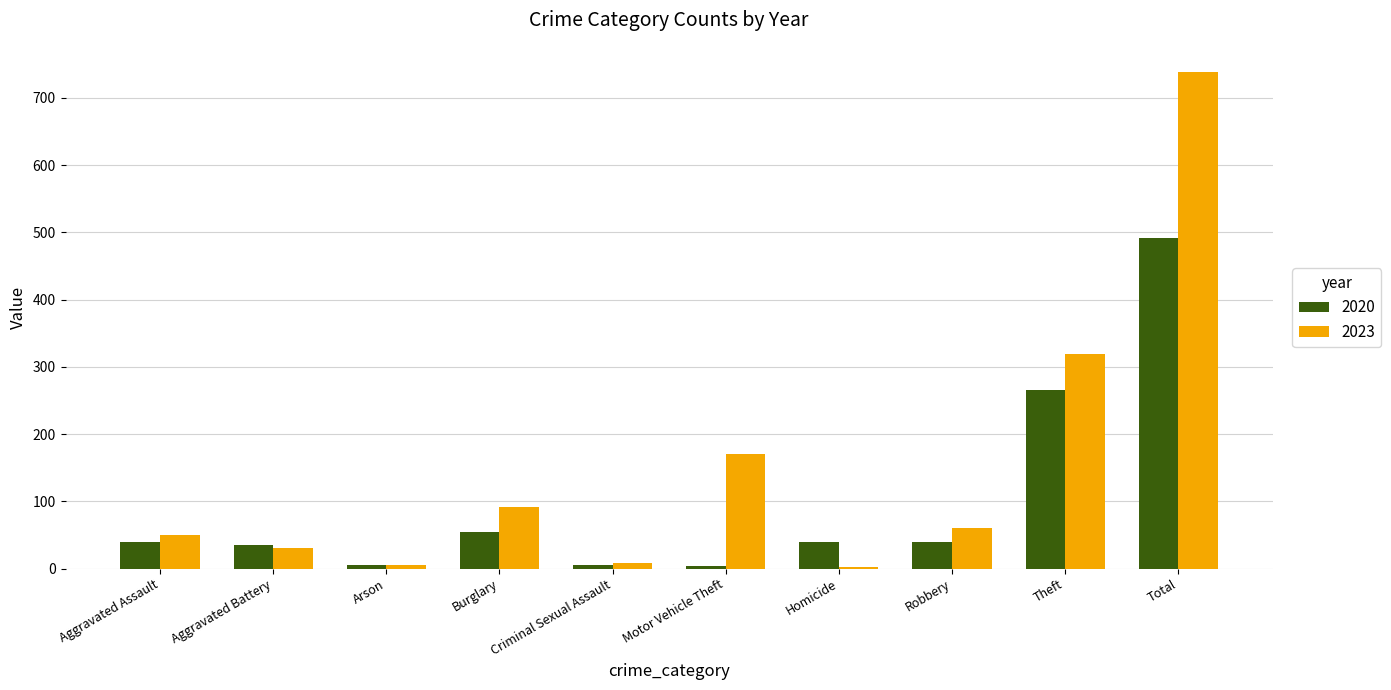

What position from the left is Aggravated Battery?

2